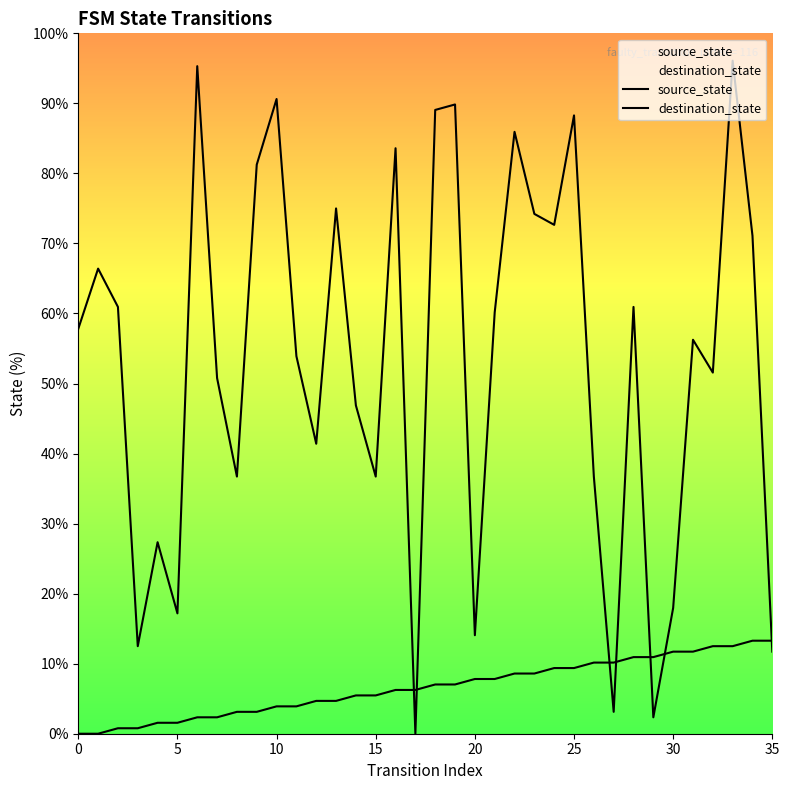

Which series has the widest spread of Y values?

destination_state